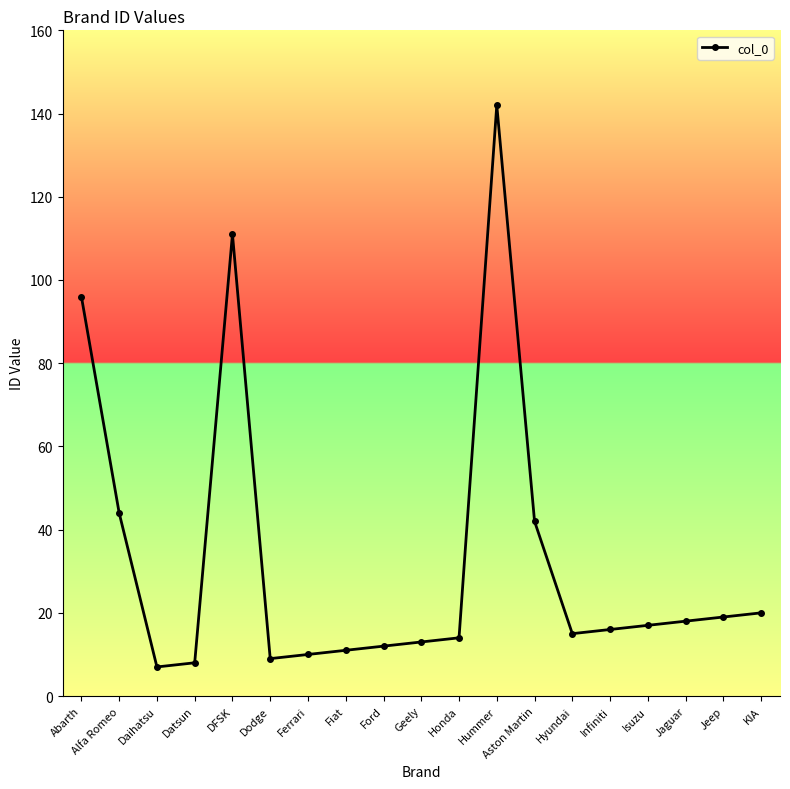

Is it true that the value at Geely is 3?

False